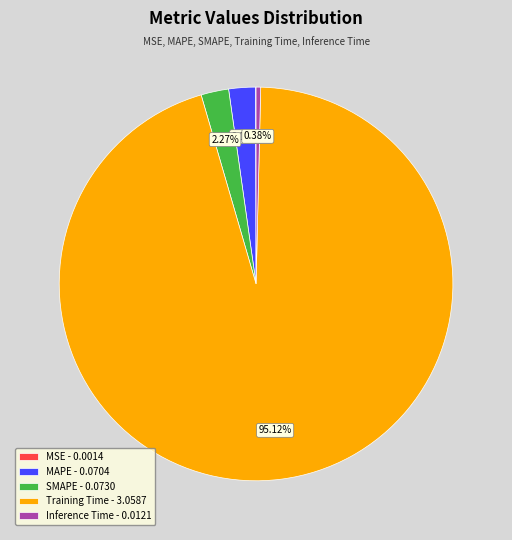

Does any single category account for the majority?

Yes